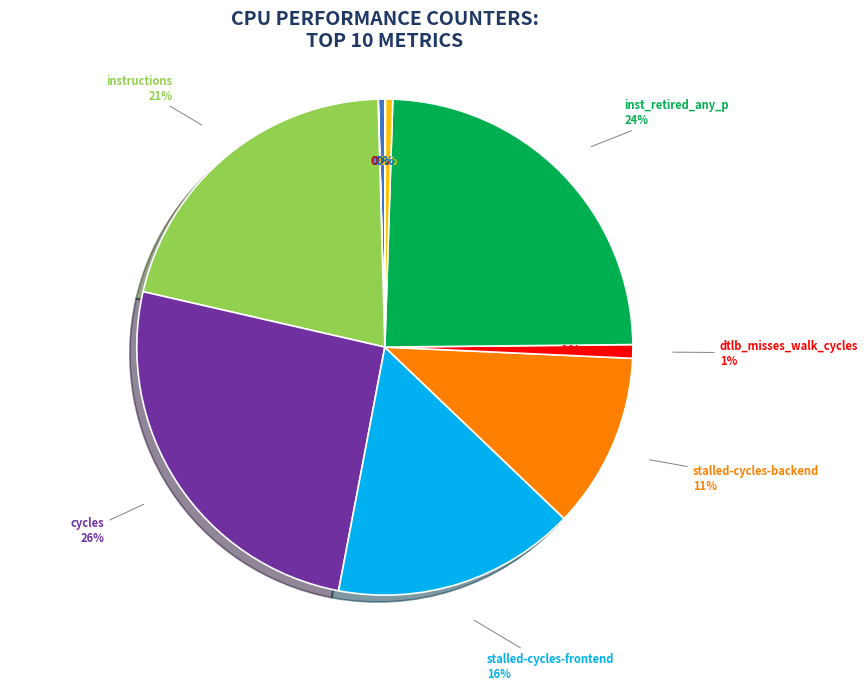

Is there a majority slice in this chart?

No